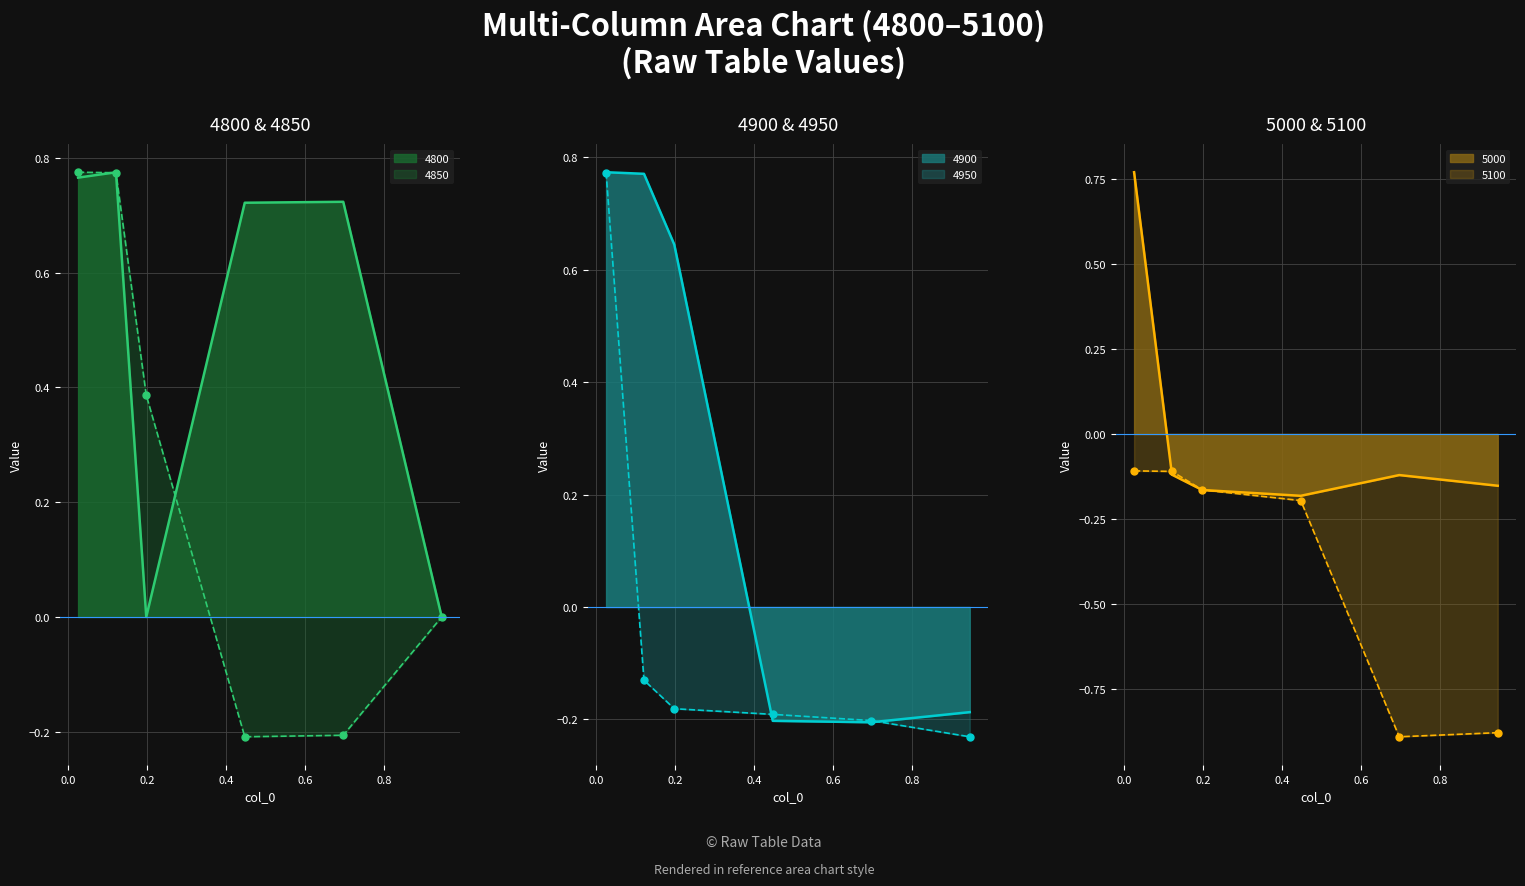

True or false: 4850 has a value of -0.2 at 0.4.

True